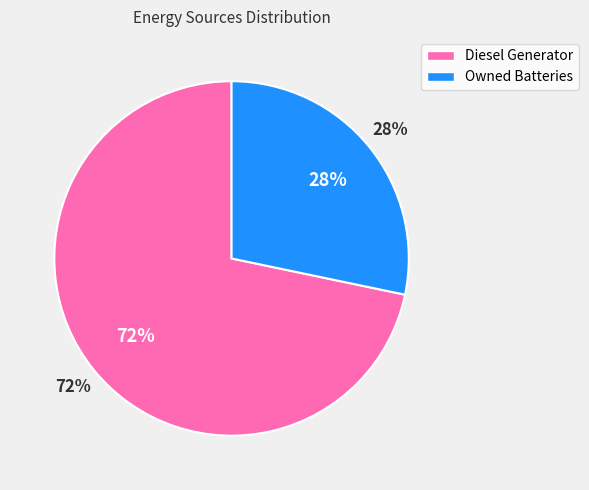

What is the largest slice in the pie chart?

Diesel Generator